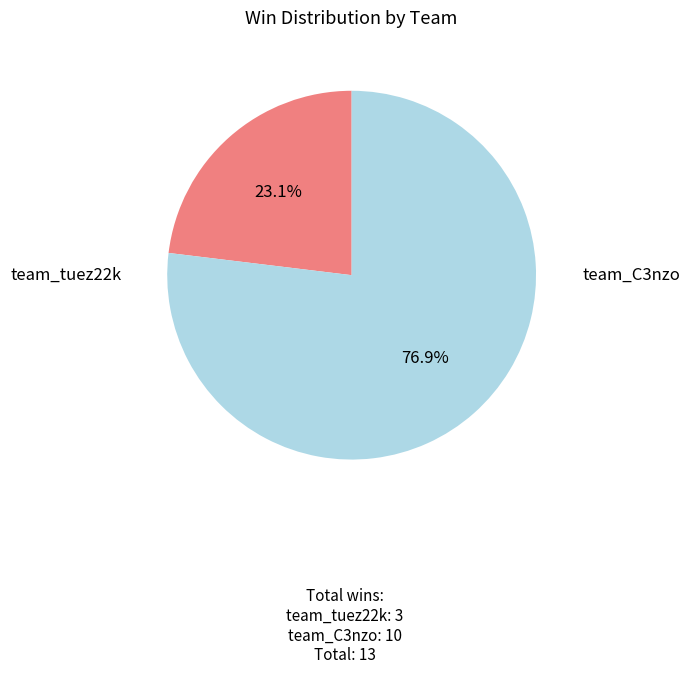

Between team_C3nzo and team_tuez22k, which is larger?

team_C3nzo